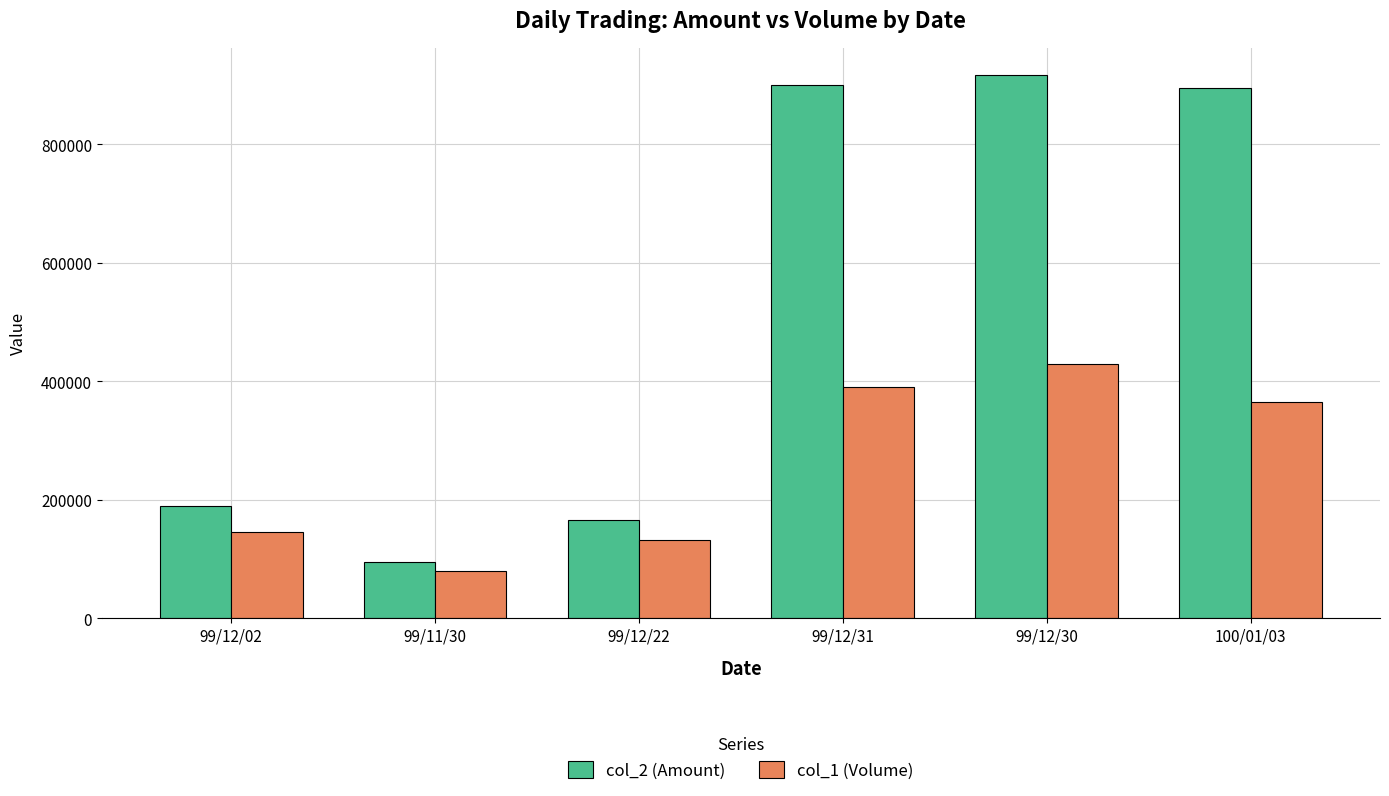

What is the total value across all series at 99/12/30?

1346890